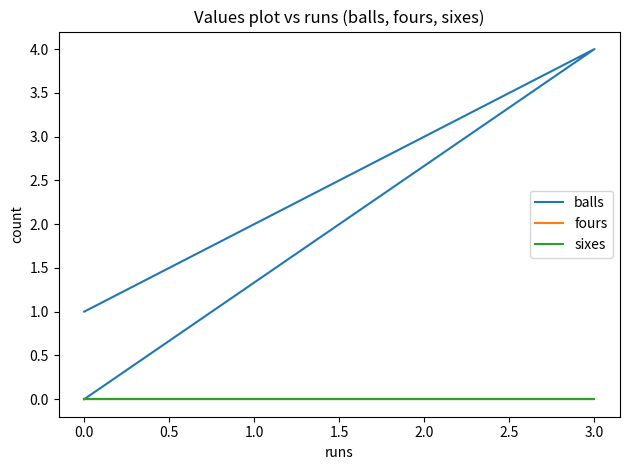

At 0.0, list the series in order from largest to smallest.

balls, fours, sixes